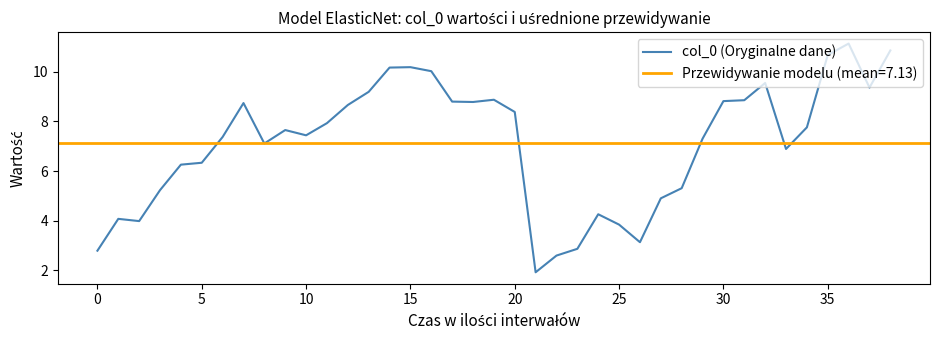

What is the maximum value for col_0 (Oryginalne dane)?

11.1